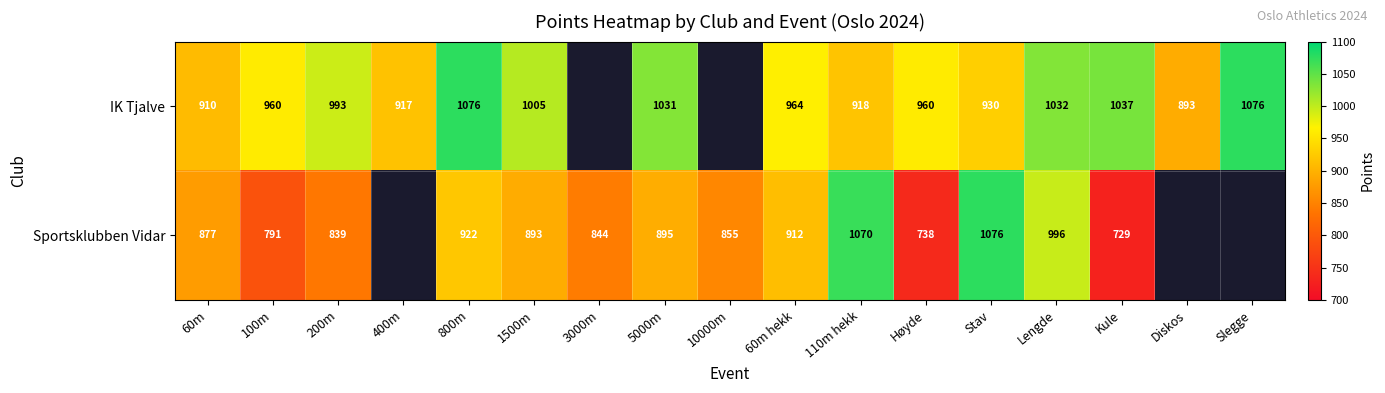

Which category has the highest value across all series?

800m